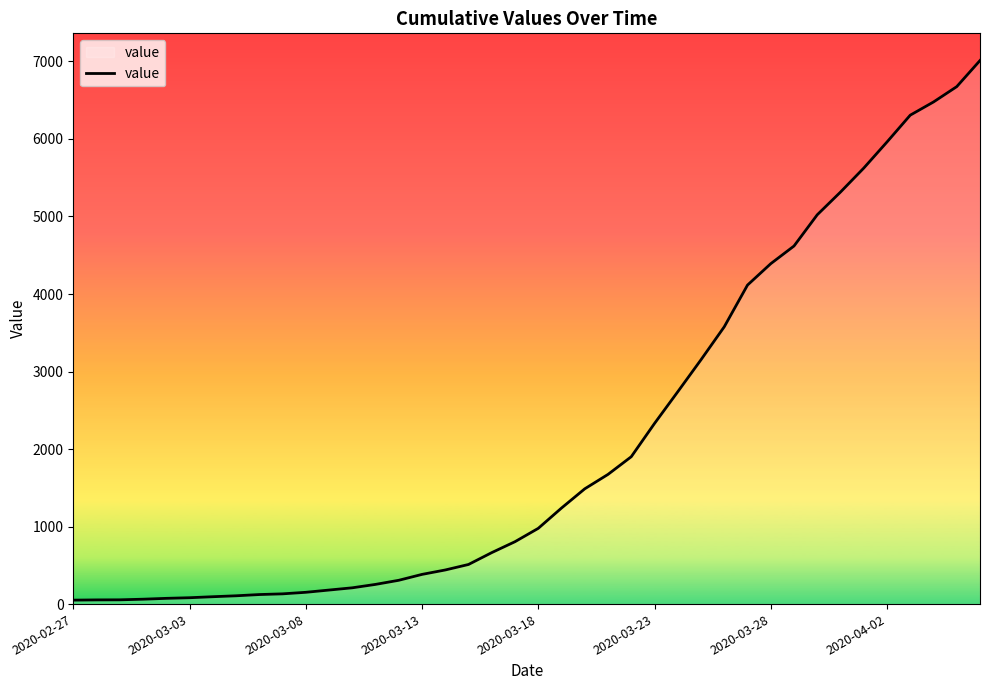

What is the difference between the maximum and minimum values?

6961